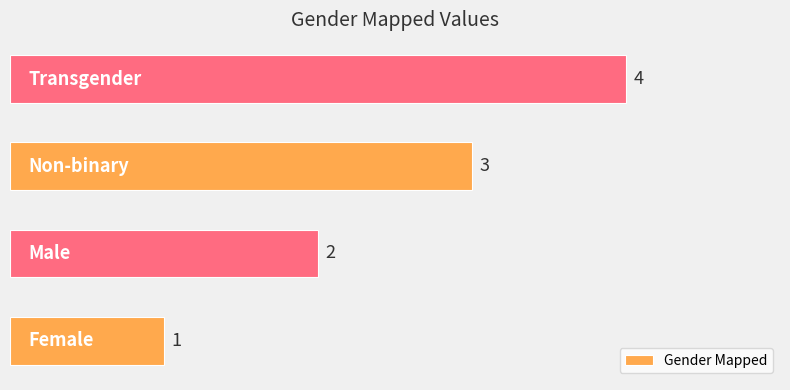

What is the sum of all values?

10